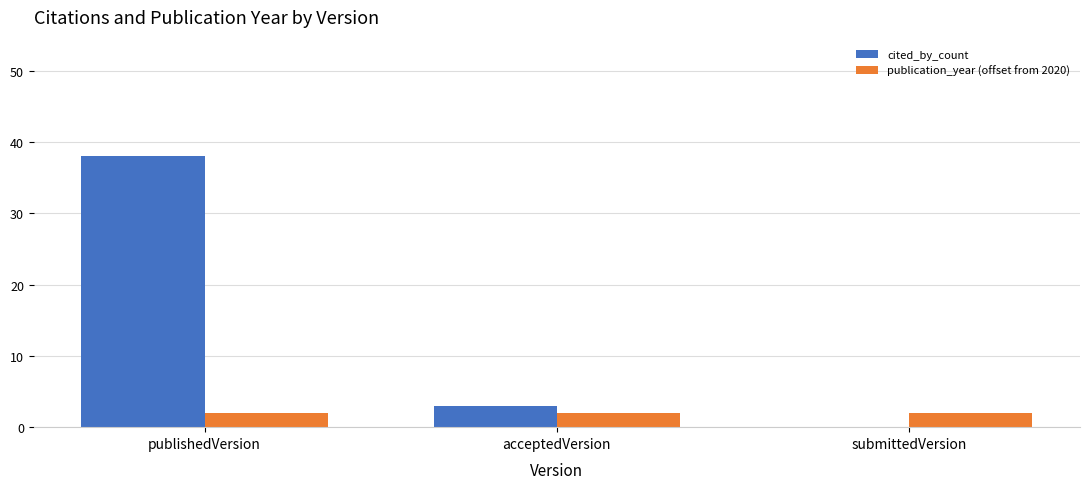

Between publishedVersion and acceptedVersion, which series saw the biggest shift?

cited_by_count